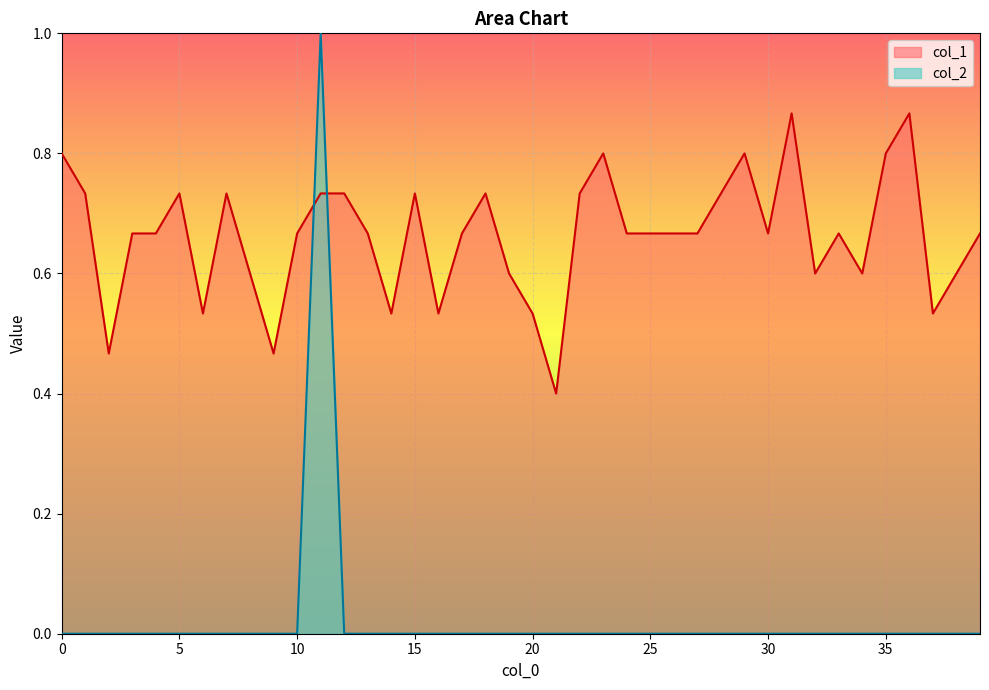

Between 11 and 20, which series saw the biggest shift?

col_2